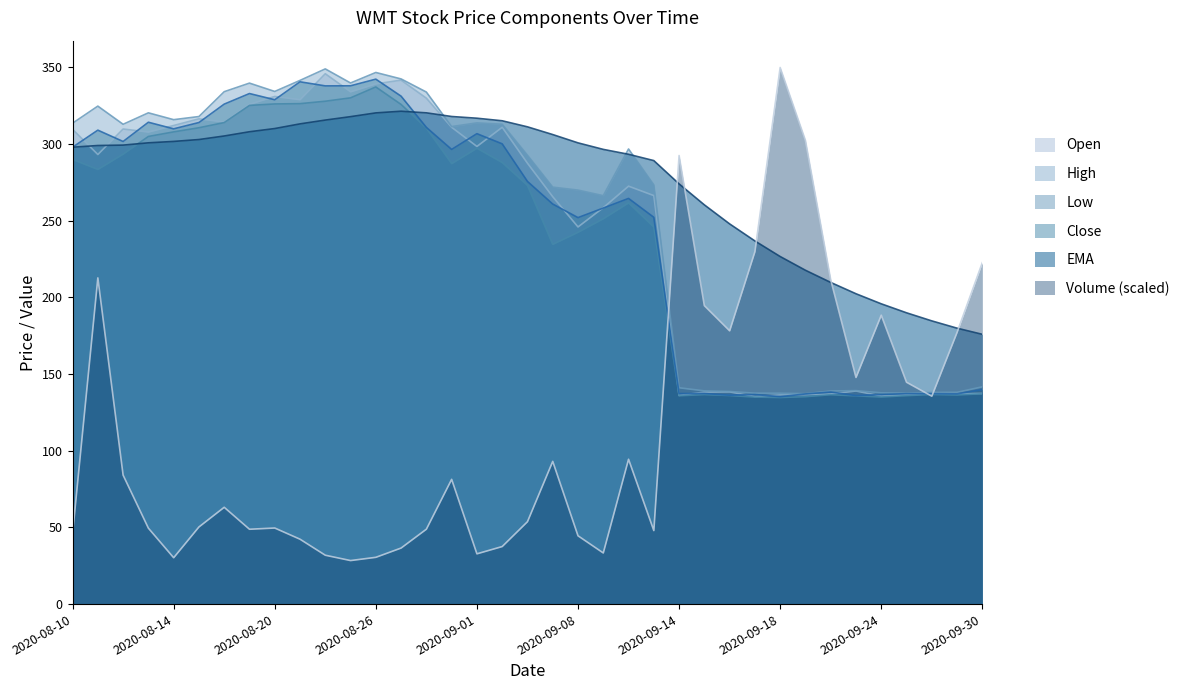

What is the label of the 35th point from the right?

2020-08-12